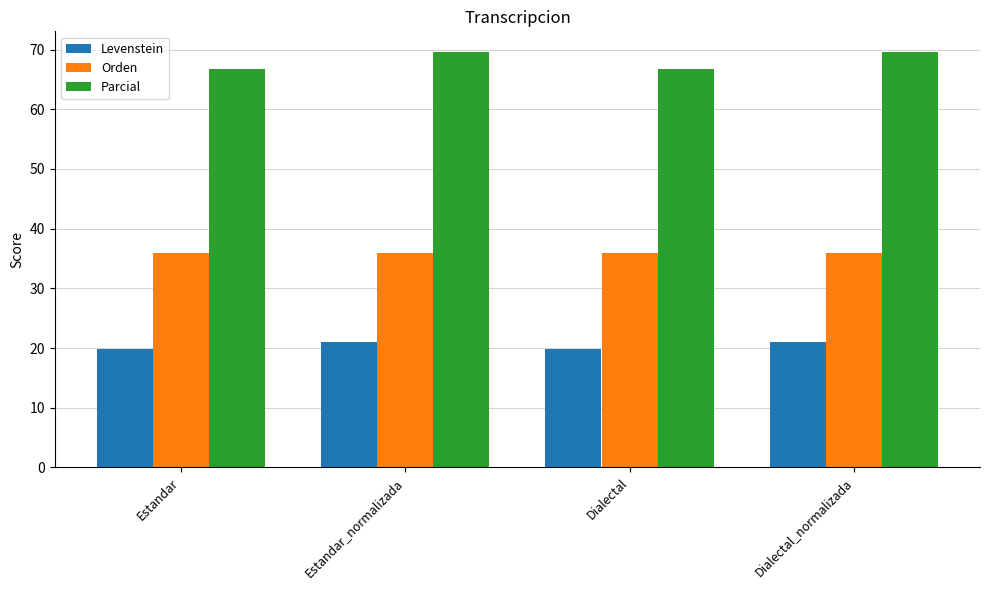

What value does the Orden series have at Dialectal?

35.8